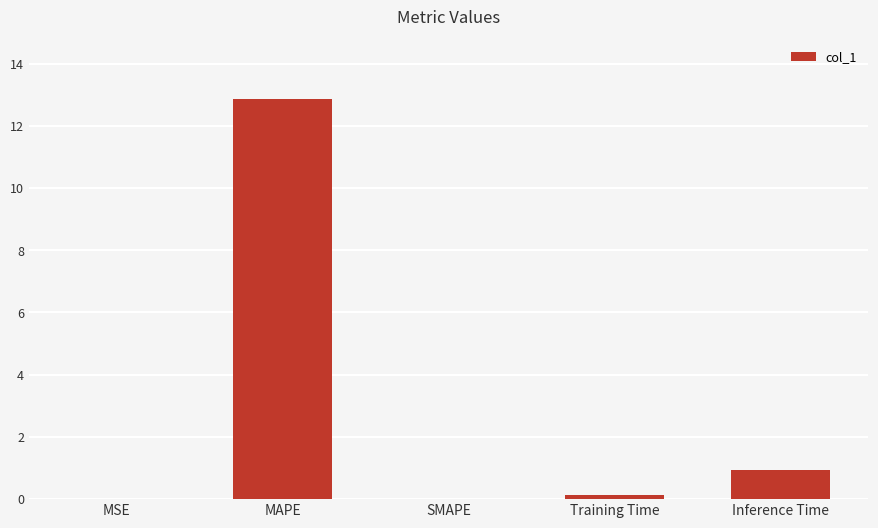

How many series are shown in this chart?

1